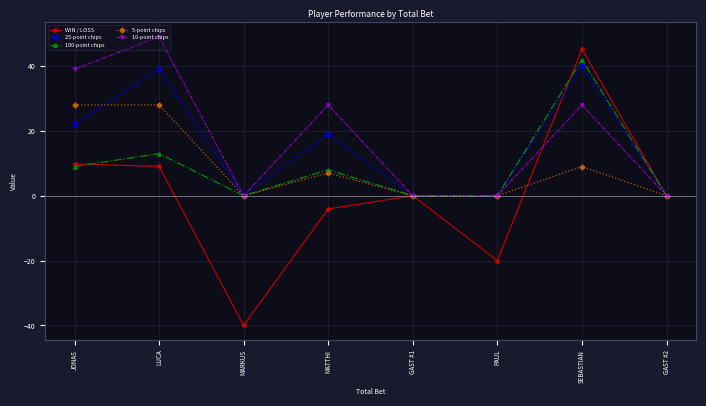

Is this an area chart (filled region under the line)?

No